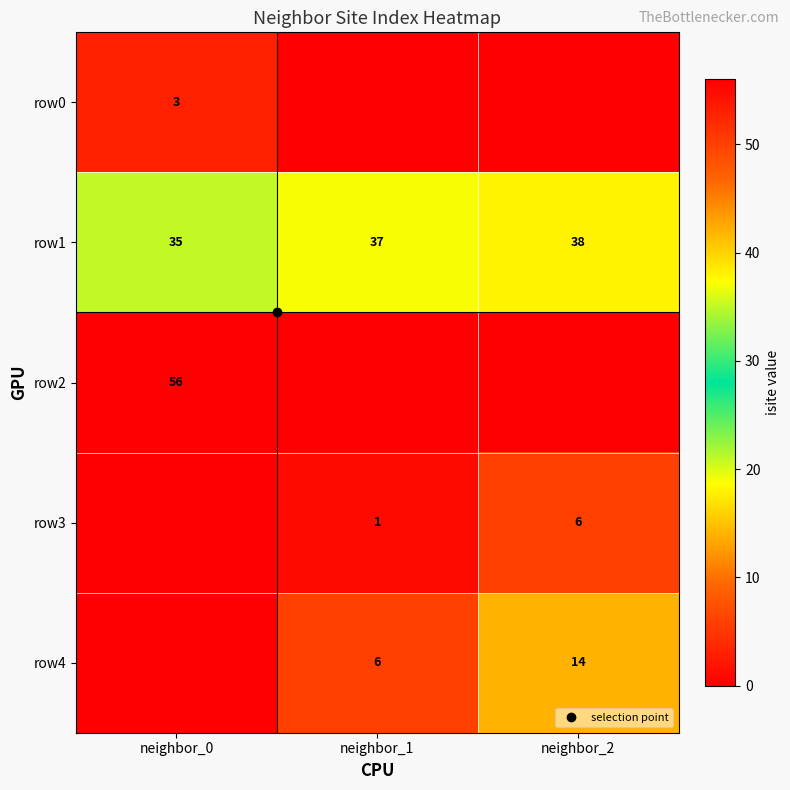

What is the difference between the row4 values at neighbor_0 and neighbor_1?

6